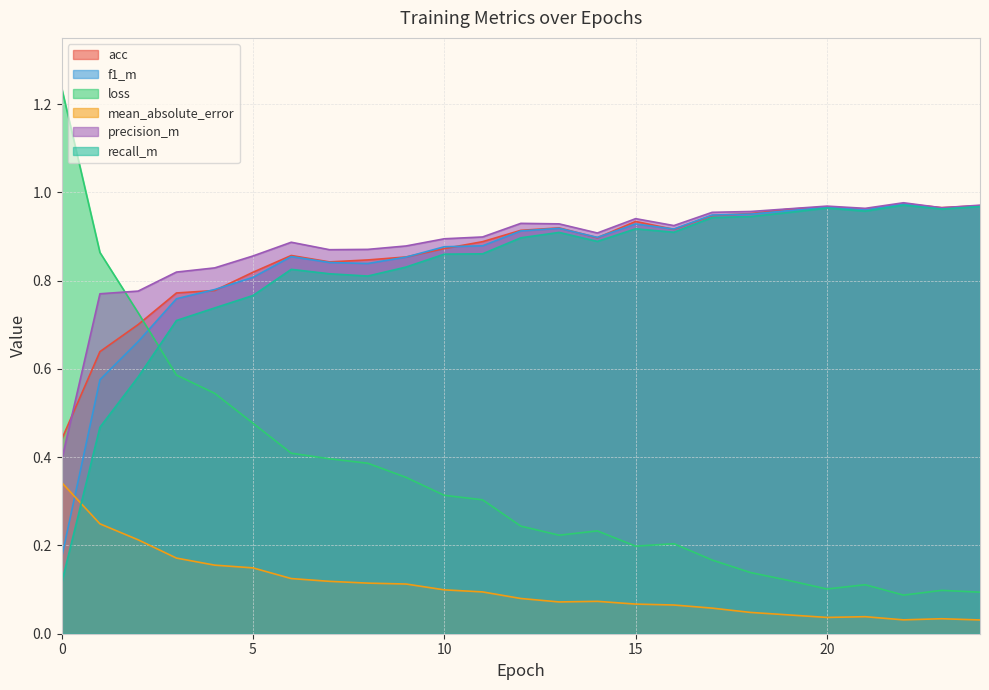

The value of acc at 4 is 0.2. True or false?

False